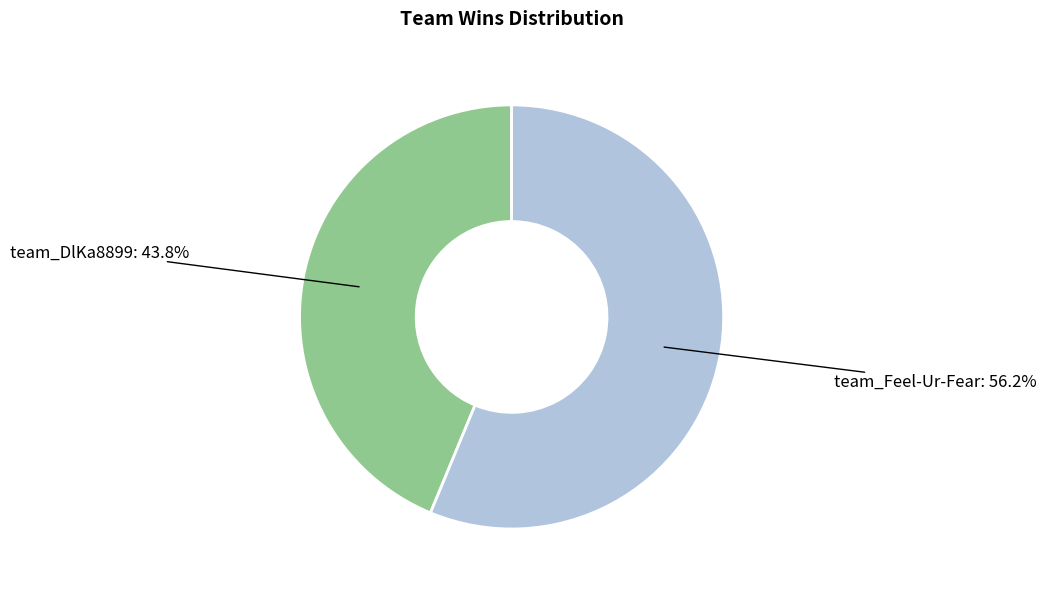

What percentage is the team_Feel-Ur-Fear slice, to the nearest percent?

56%